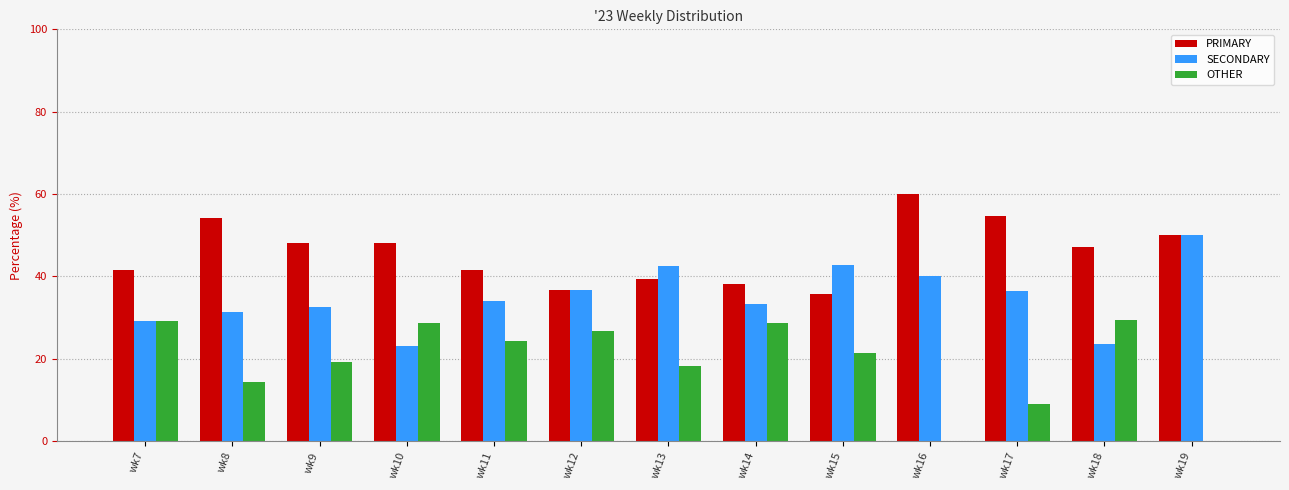

What is the approximate value of OTHER at wk15?

21.4